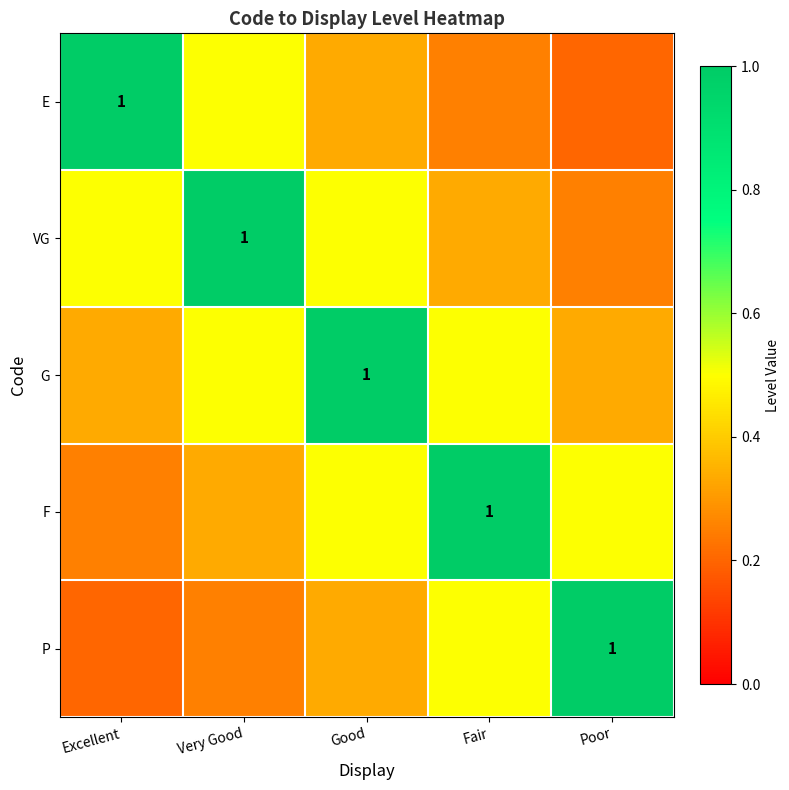

The P series shows 0.2 at Excellent. True or false?

True